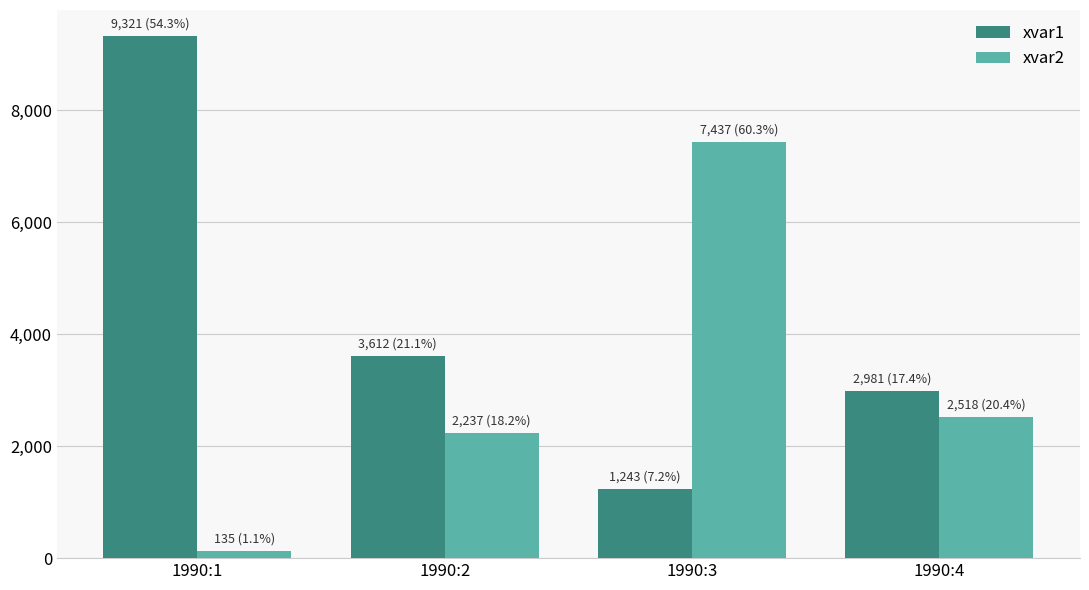

Which series has the largest total across all categories?

xvar1